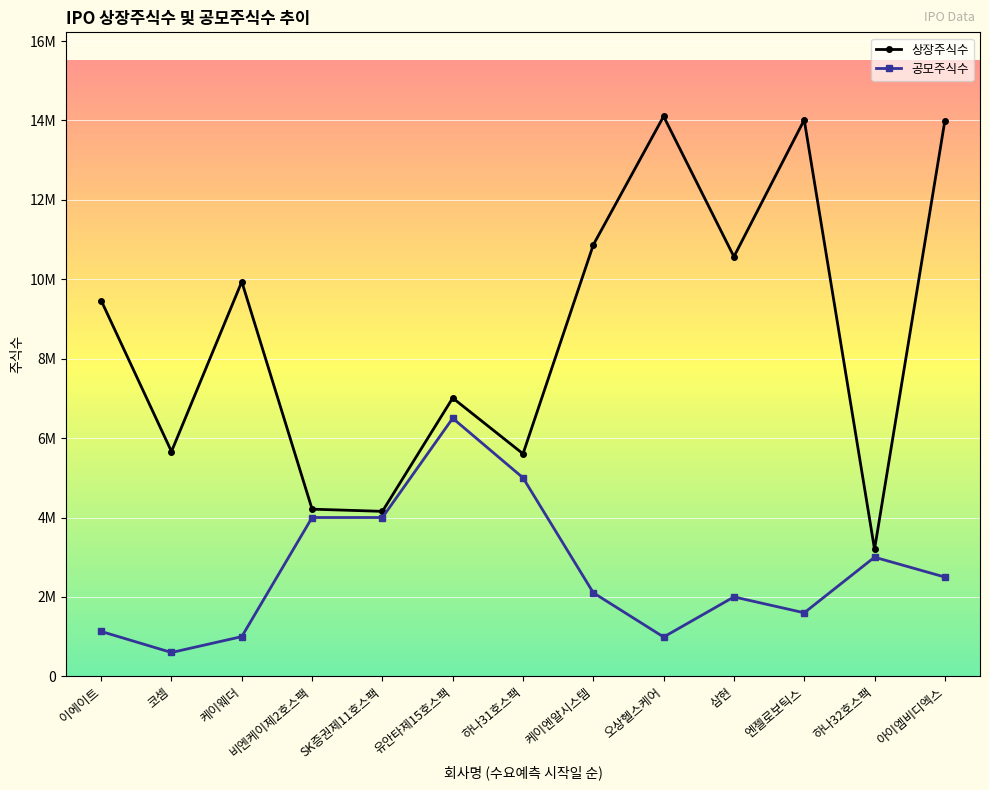

Reading left to right, list all the values displayed in this chart.

상장주식수: 이에이트=9465149	코셈=5661970	케이웨더=9939614	비엔케이제2호스팩=4210000	SK증권제11호스팩=4155000	유안타제15호스팩=7010000	하나31호스팩=5605000	케이엔알시스템=10867713	오상헬스케어=14104416	삼현=10569189	엔젤로보틱스=14014976	하나32호스팩=3200000	아이엠비디엑스=13992625
공모주식수: 이에이트=1130000	코셈=600000	케이웨더=1000000	비엔케이제2호스팩=4000000	SK증권제11호스팩=4000000	유안타제15호스팩=6500000	하나31호스팩=5000000	케이엔알시스템=2104000	오상헬스케어=990000	삼현=2000000	엔젤로보틱스=1600000	하나32호스팩=3000000	아이엠비디엑스=2500000